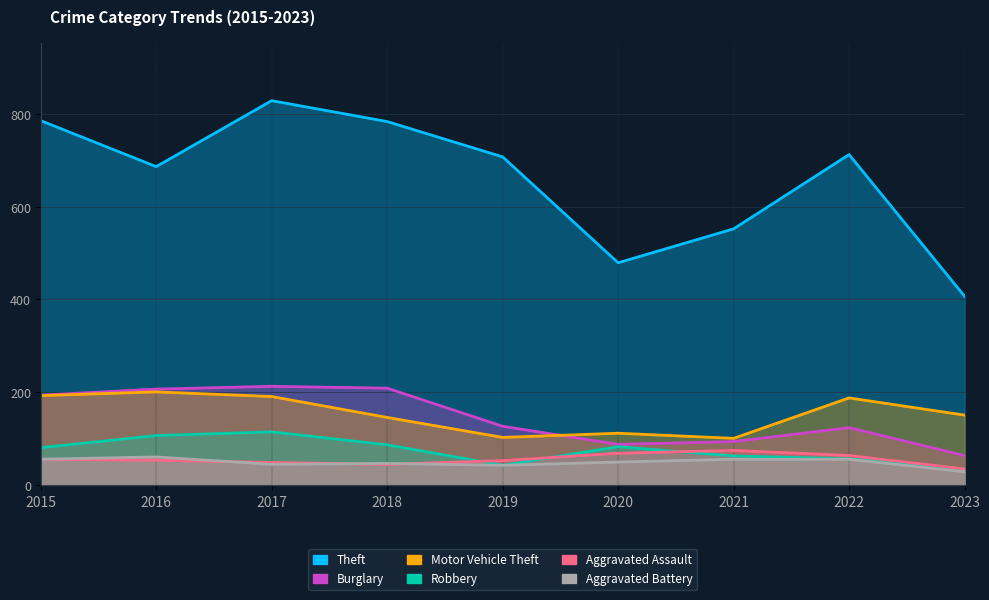

How many lines are shown in the chart?

6